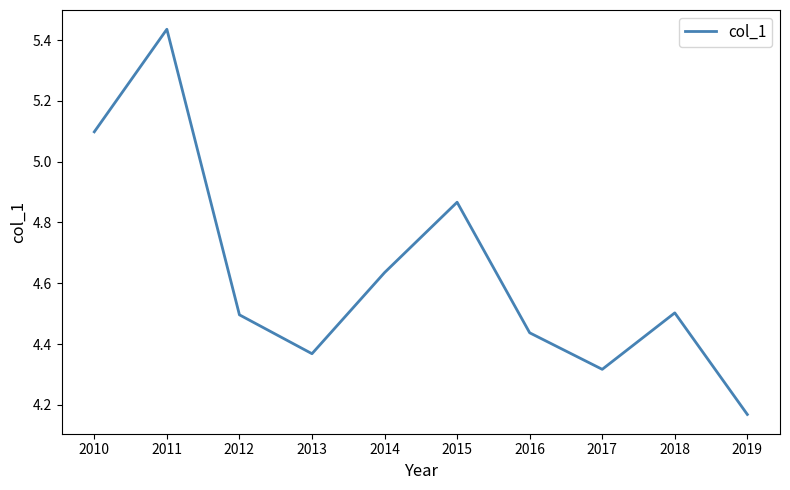

Which label corresponds to the largest value in the chart?

2011